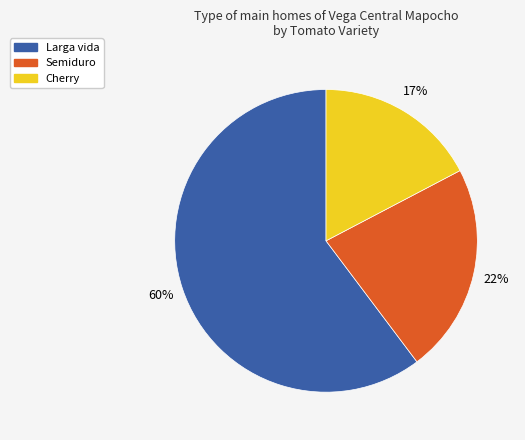

To the nearest percent, what is the difference between the largest and smallest slice percentages?

43%